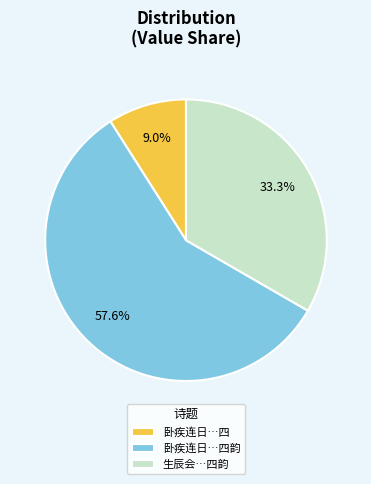

Which category accounts for the majority?

卧疾连日…四韵